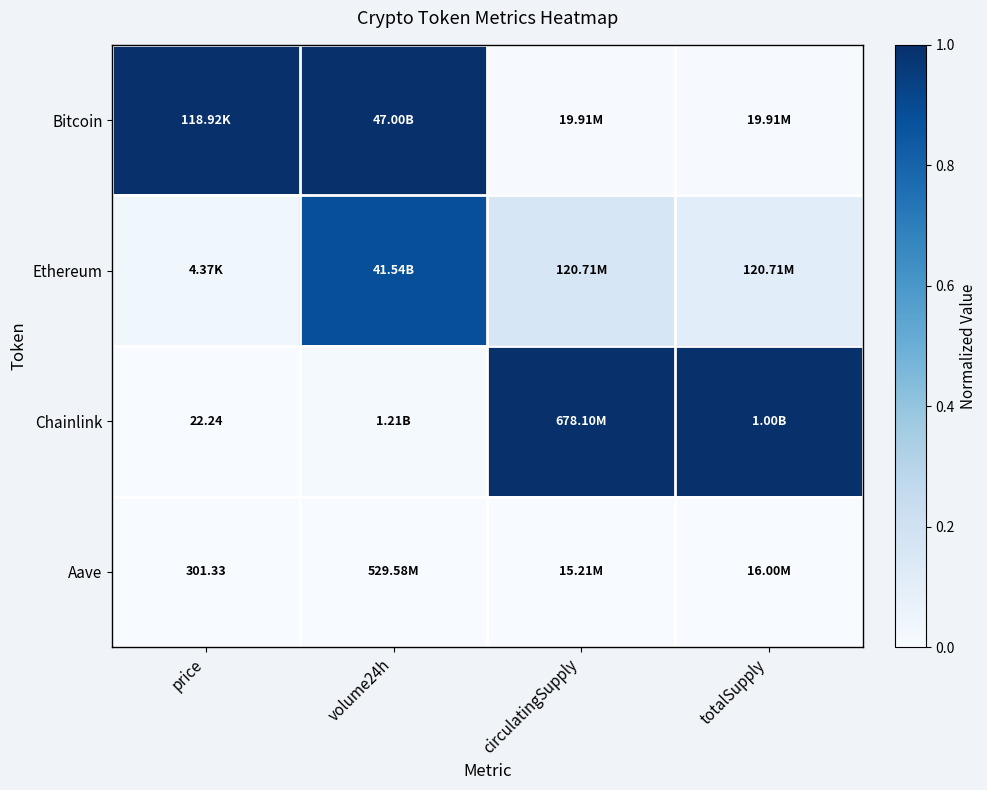

Rank the categories by Chainlink value from lowest to highest.

price, volume24h, circulatingSupply, totalSupply